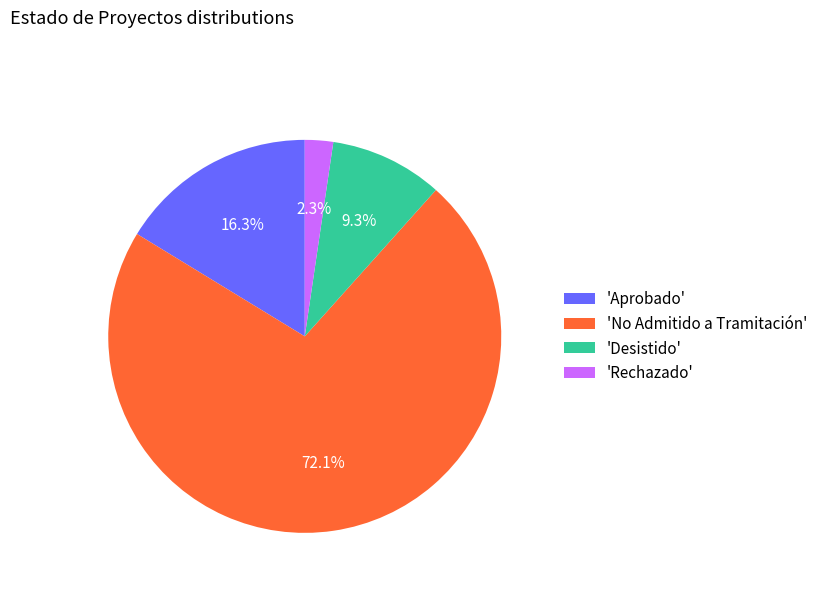

Is the sum of 'Desistido' and 'No Admitido a Tramitación' greater than half?

Yes